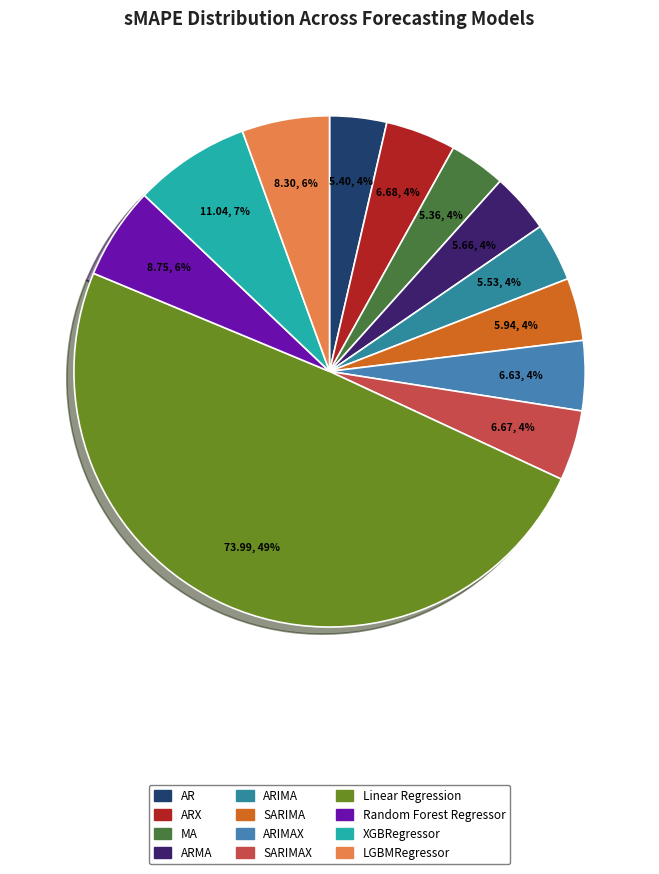

To the nearest percent, what is the difference between the largest and smallest slice percentages?

46%